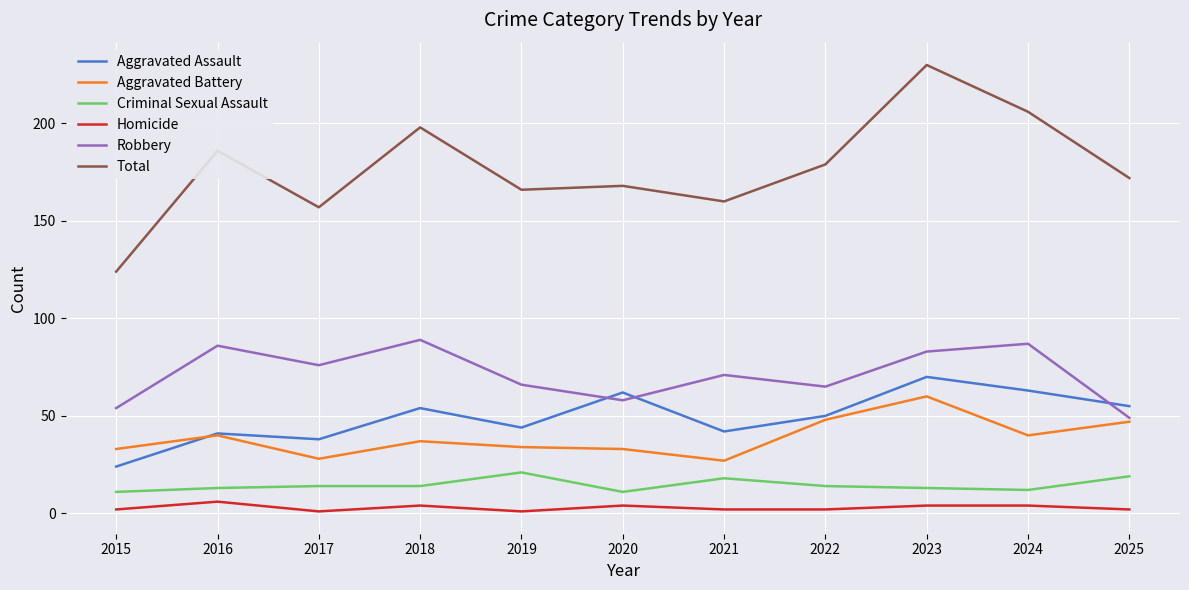

The Homicide series shows 2 at 2022. True or false?

True